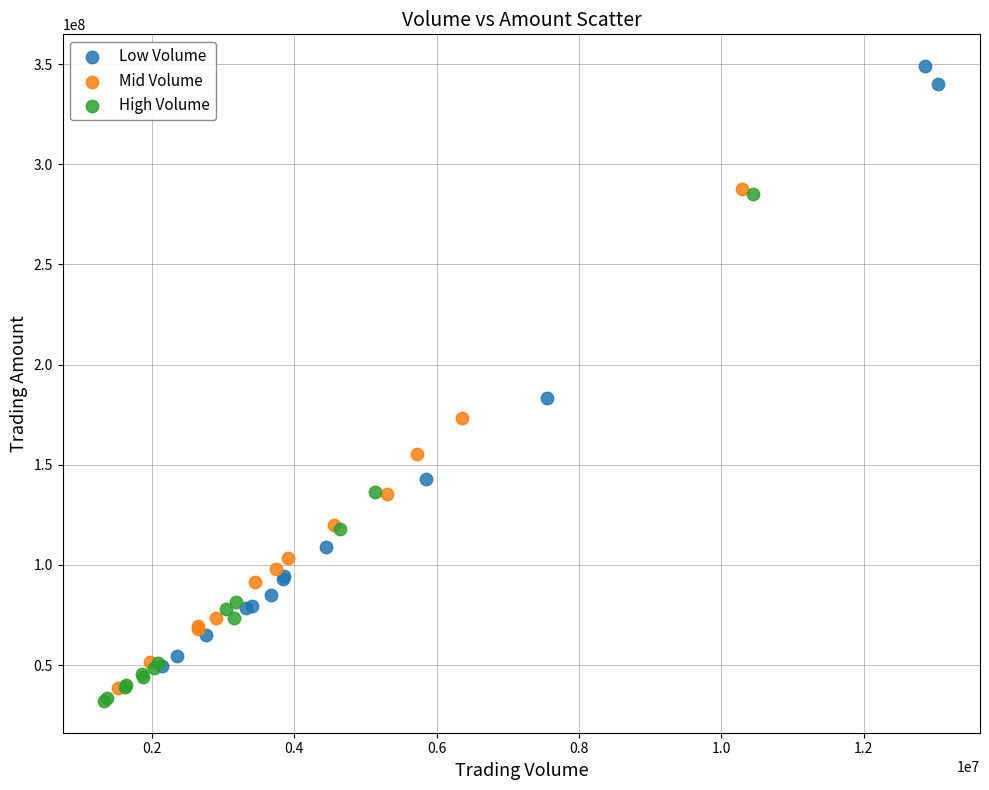

Which series has the largest Y range (max minus min)?

Low Volume